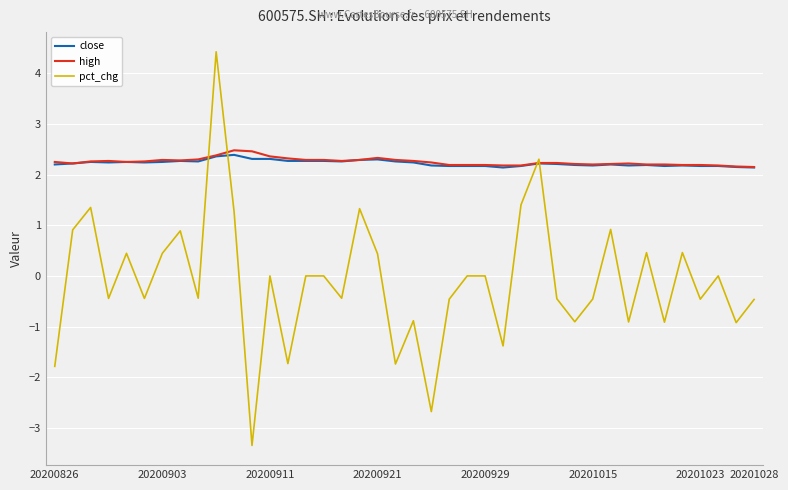

Which series has the widest spread of values?

pct_chg